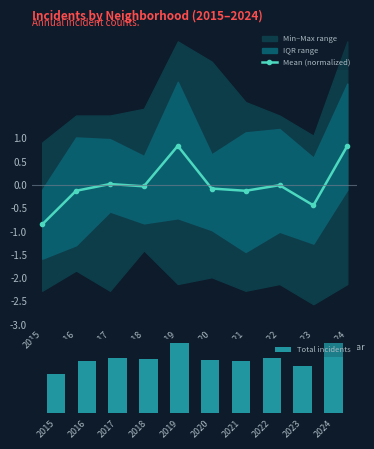

What is the minimum value shown in the chart?

-0.9